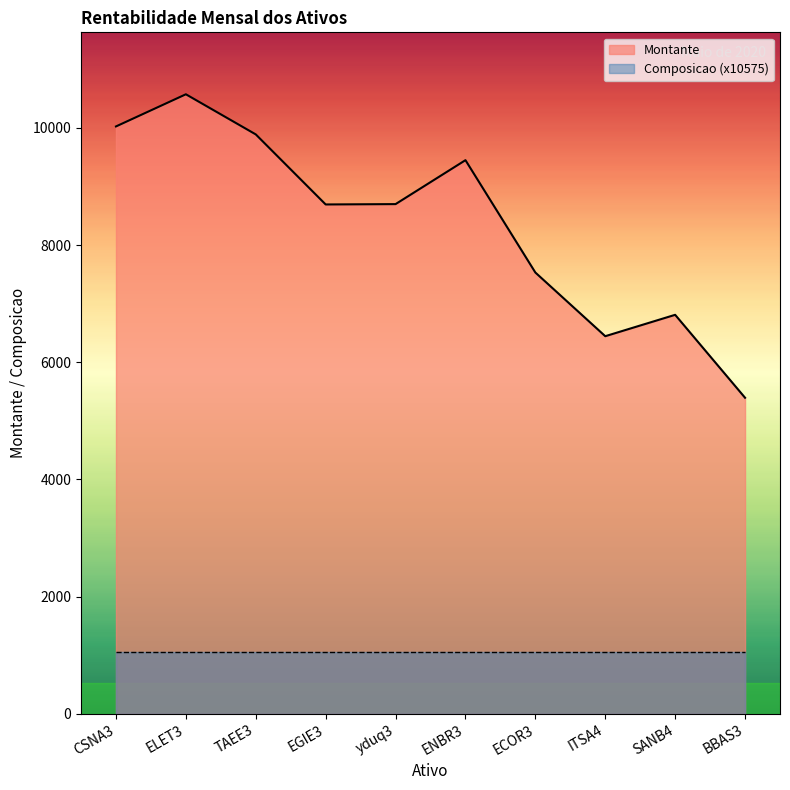

How many interior local peaks (higher than both neighbors) does the data have?

3